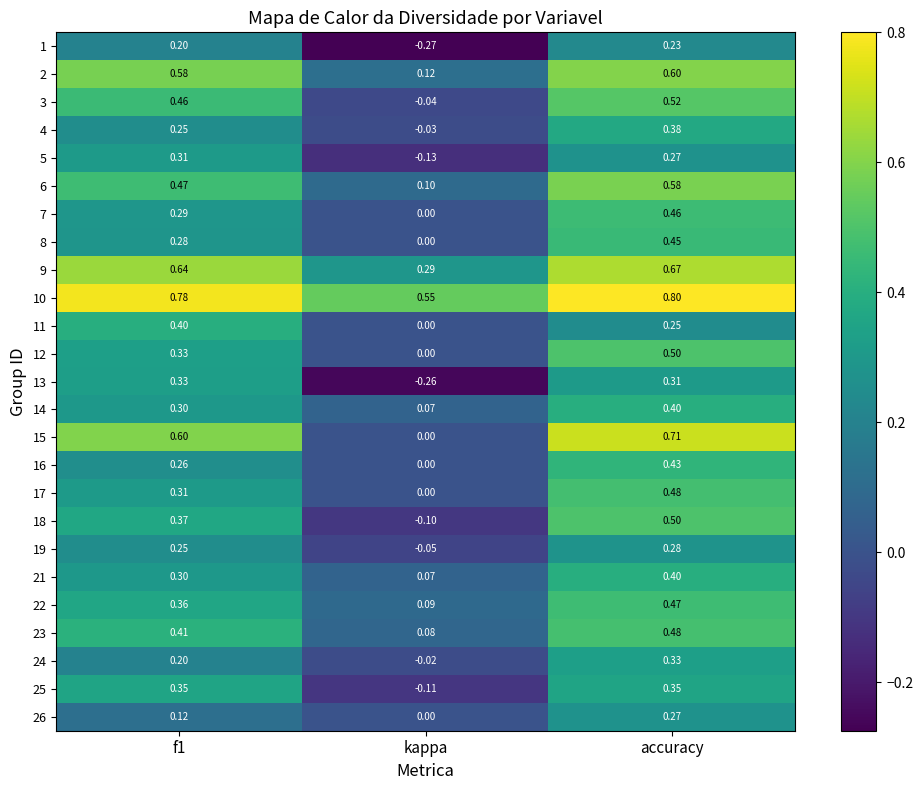

At which label is 19 closest to 0?

kappa